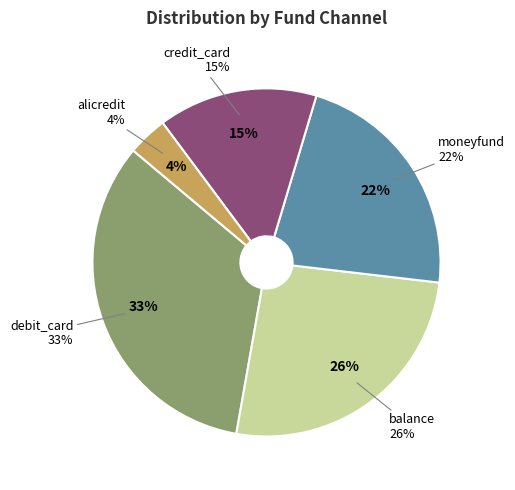

What is the smallest slice in the pie chart?

alicredit